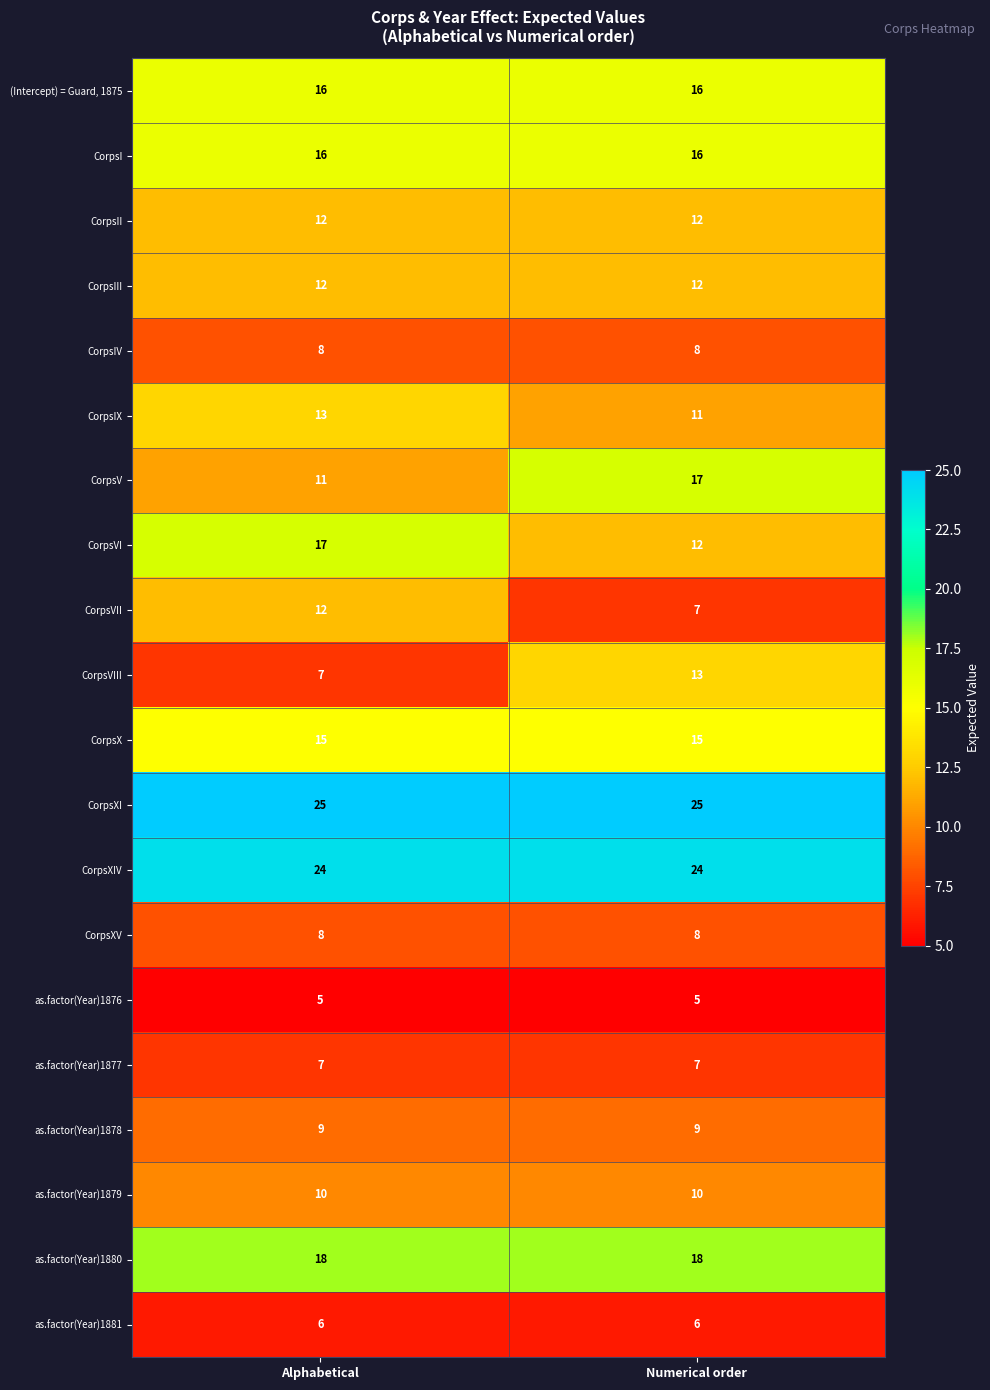

How many data points does each series have?

2